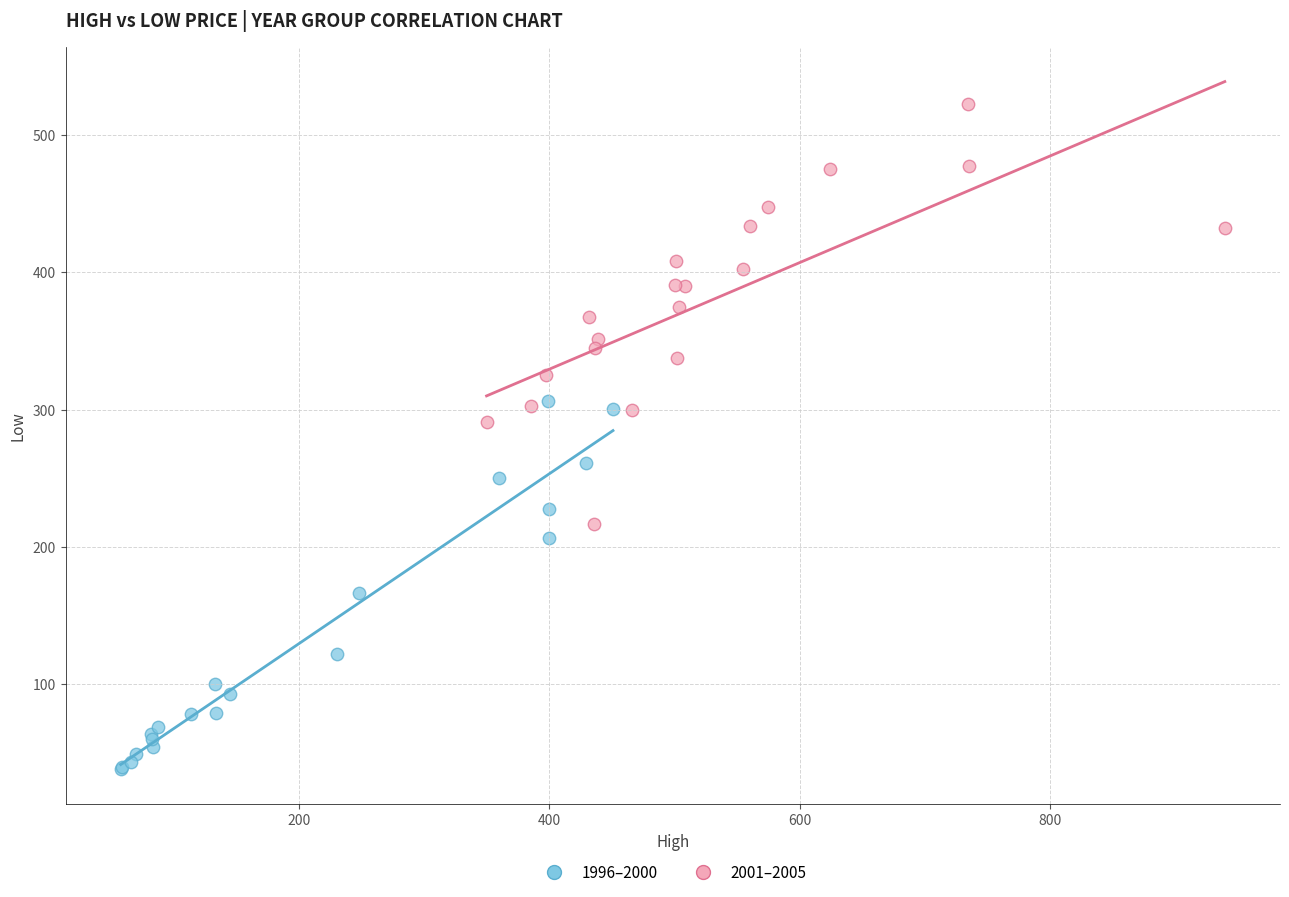

Which series has the widest spread of Y values?

2001–2005